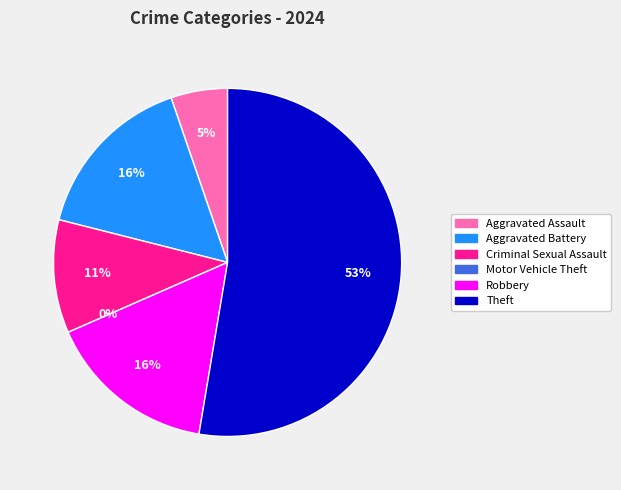

Rank the categories by value from highest to lowest.

Theft, Aggravated Battery, Robbery, Criminal Sexual Assault, Aggravated Assault, Motor Vehicle Theft